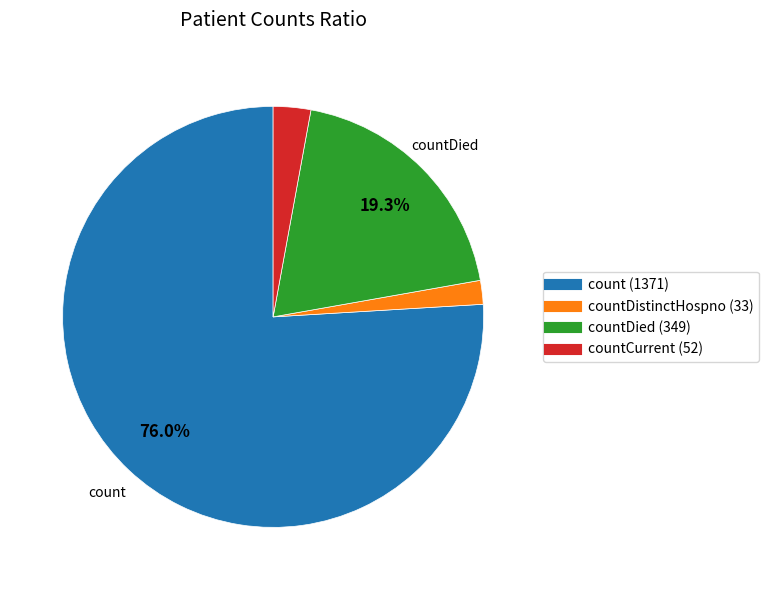

How many slices are in this pie chart?

4